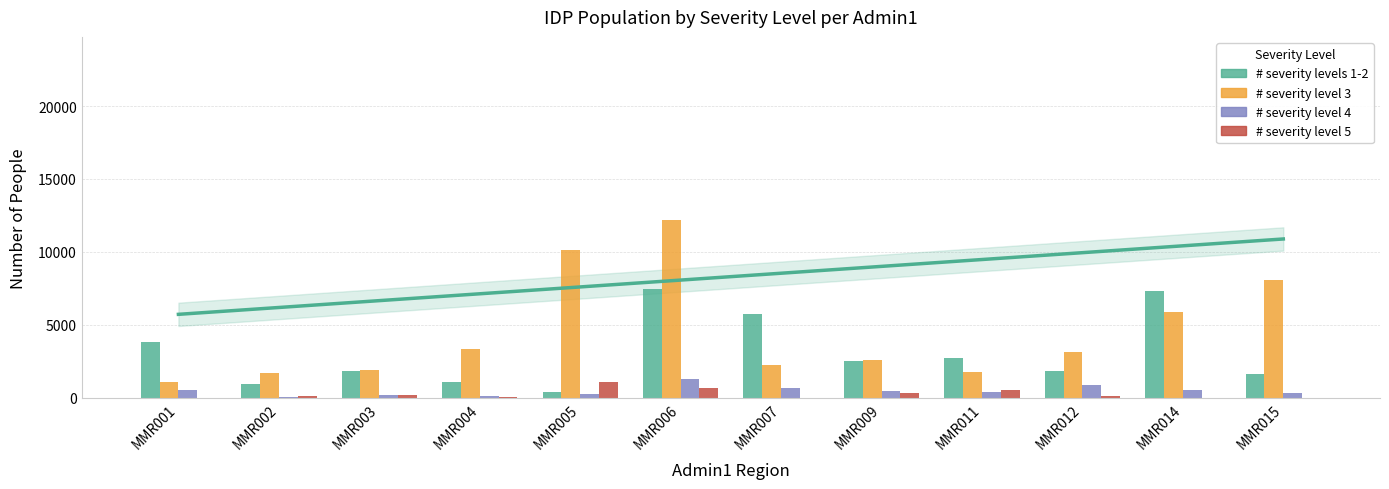

Is it true that # severity level 3 equals 1043.6 at MMR001?

True